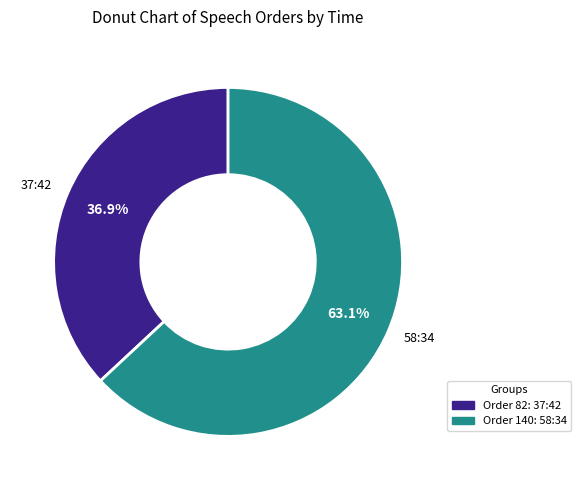

Approximately how many times larger is the value at 37:42 compared to 58:34?

0.6